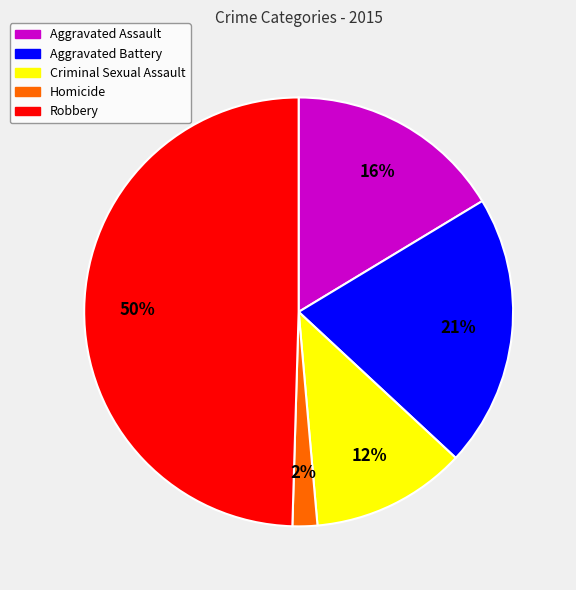

Which category has the smallest portion of the pie?

Homicide